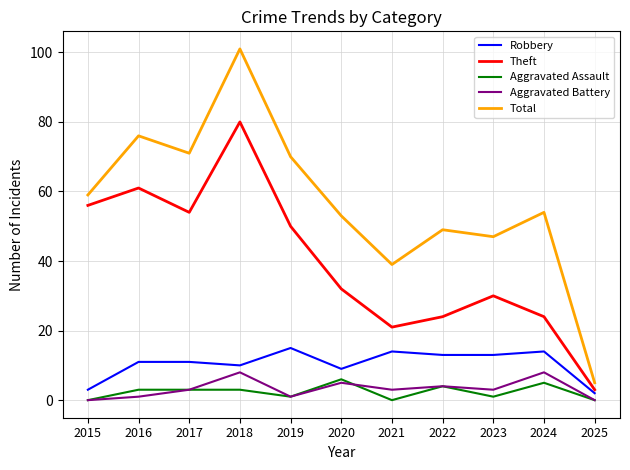

True or false: Robbery and Total cross at least once.

False